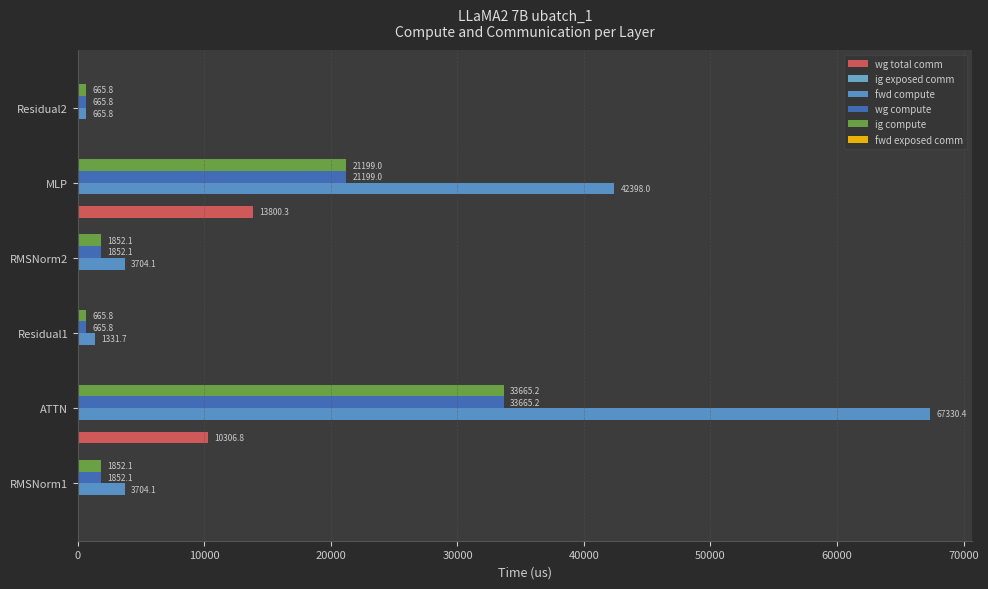

Count the number of data series in this chart.

4